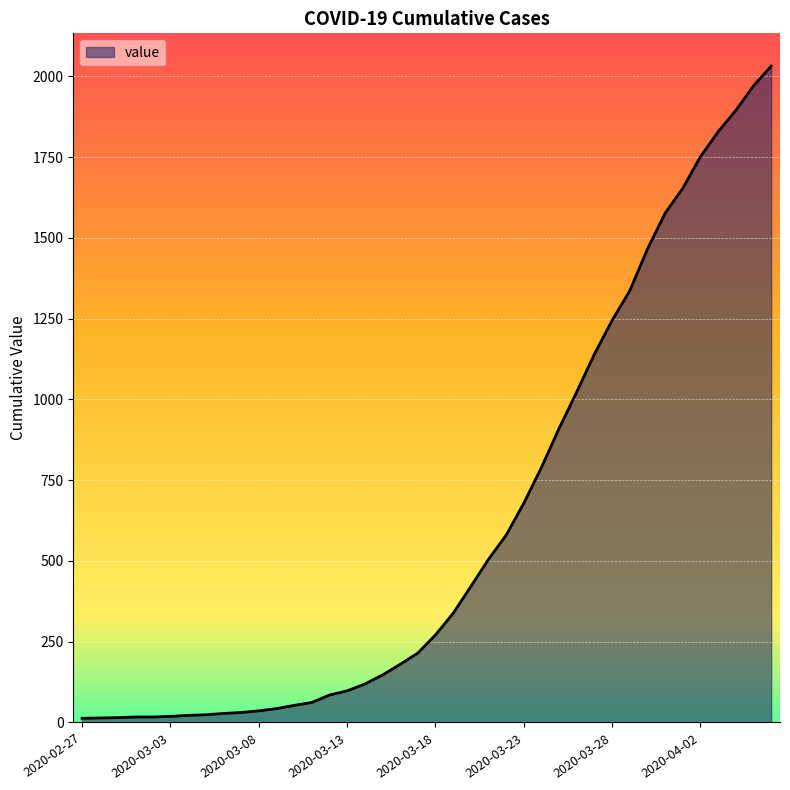

How many lines are shown in the chart?

1